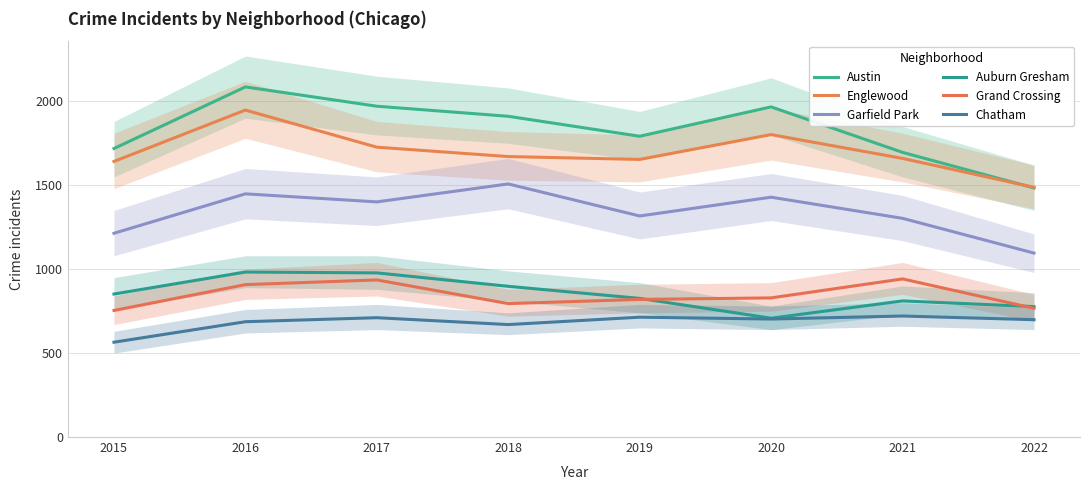

Reading left to right, list all the values displayed in this chart.

Austin: 1719	2086	1971	1911	1792	1967	1696	1484
Englewood: 1642	1948	1727	1671	1654	1802	1660	1488
Garfield Park: 1214	1449	1401	1508	1317	1429	1303	1096
Auburn Gresham: 852	983	978	898	826	708	811	777
Grand Crossing: 754	908	936	795	820	829	942	767
Chatham: 565	687	711	670	714	703	721	699